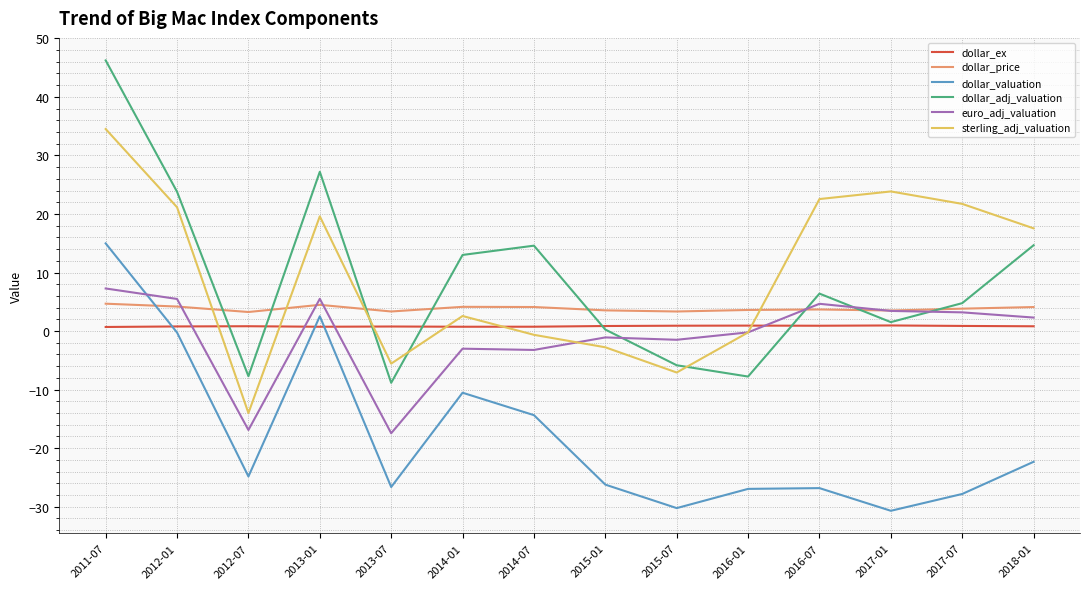

Which series has the widest spread of values?

dollar_adj_valuation